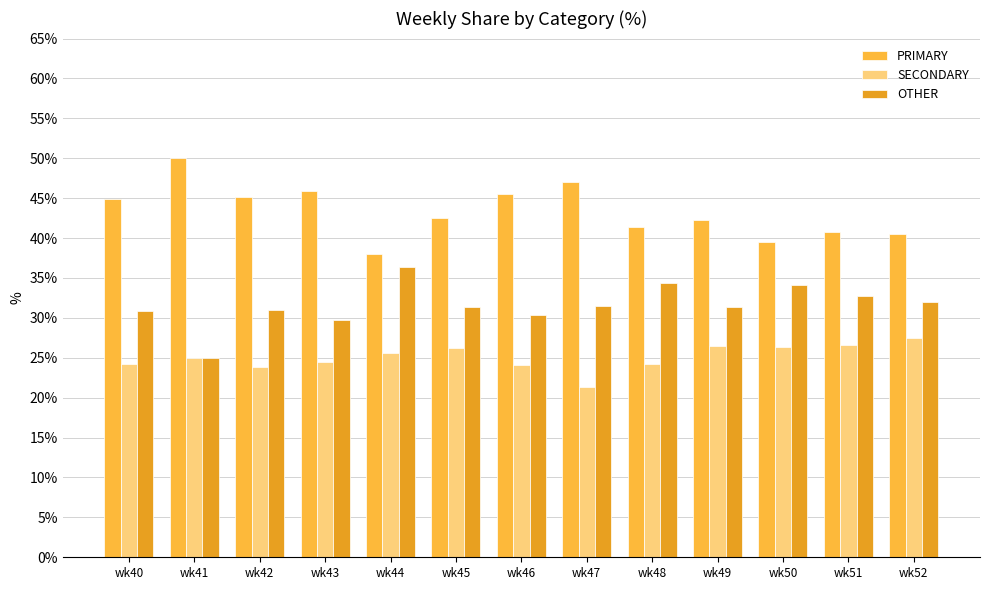

What is the average value of the OTHER series?

31.6